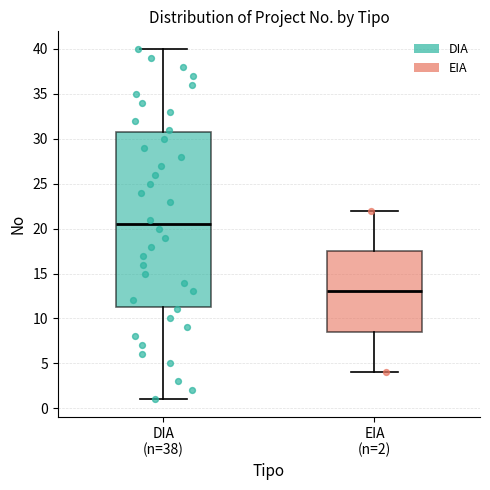

Which box has the lowest median line?

EIA (n=2)